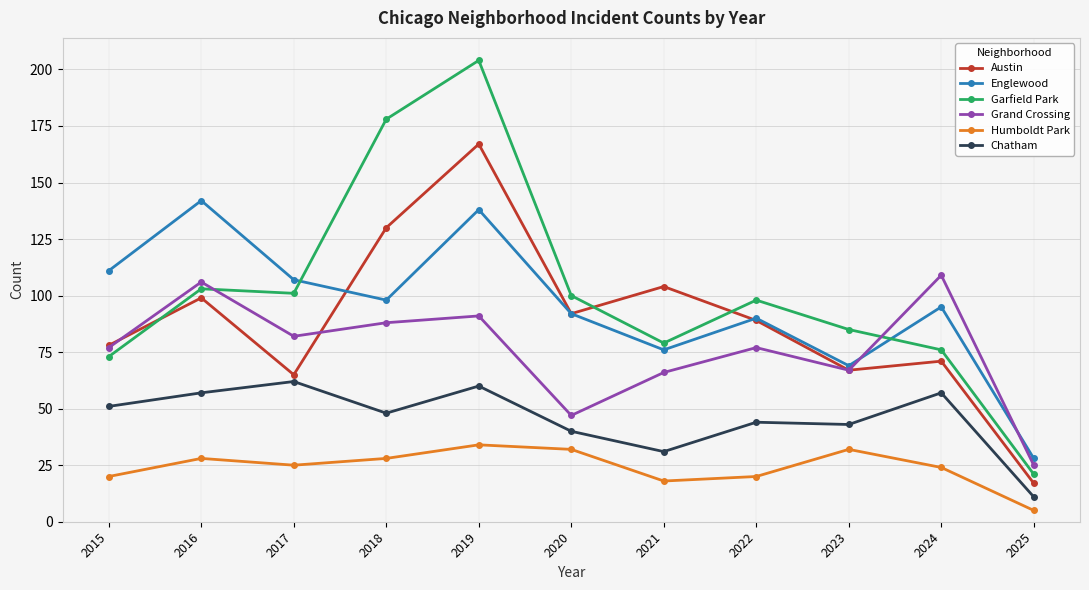

What is the value of the Austin point at the 6th from the left?

92